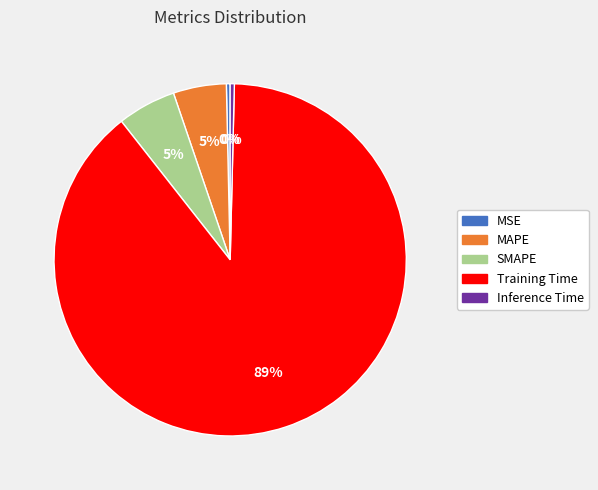

Is it true that MAPE is 16% of the pie?

False